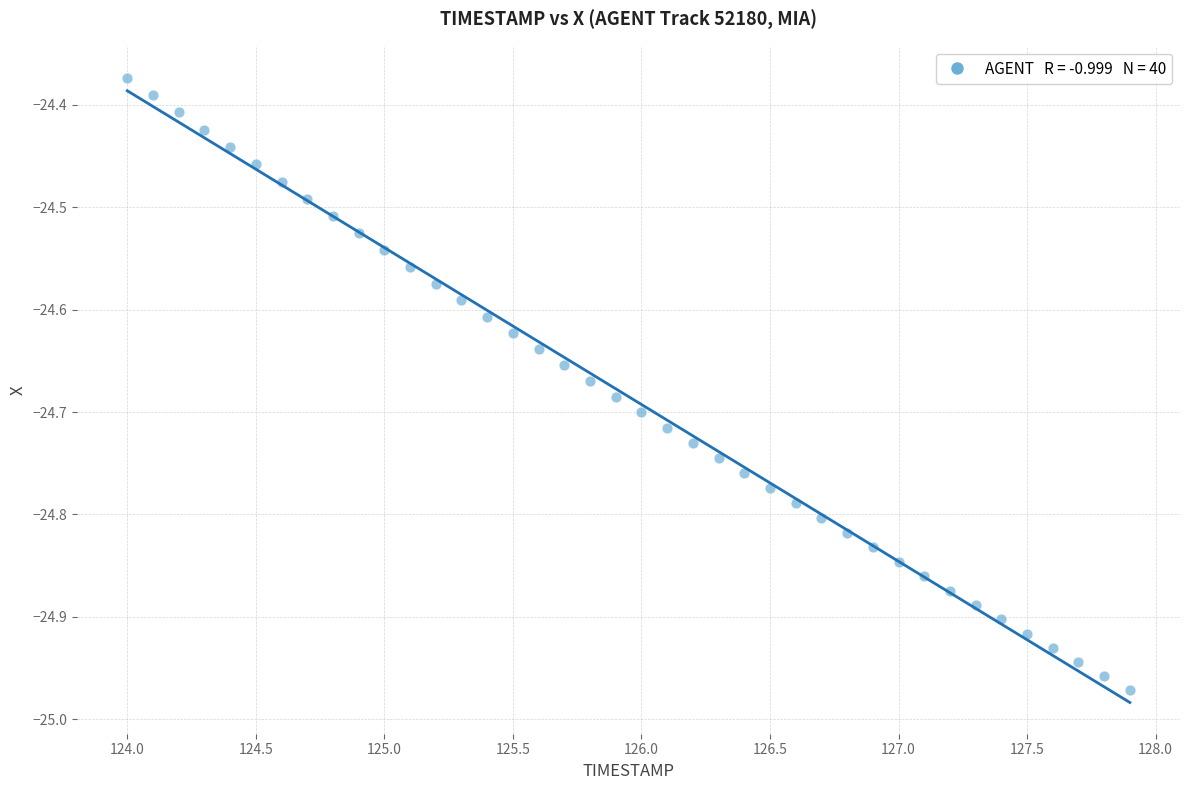

What is the range of X values (max minus min)?

3.9